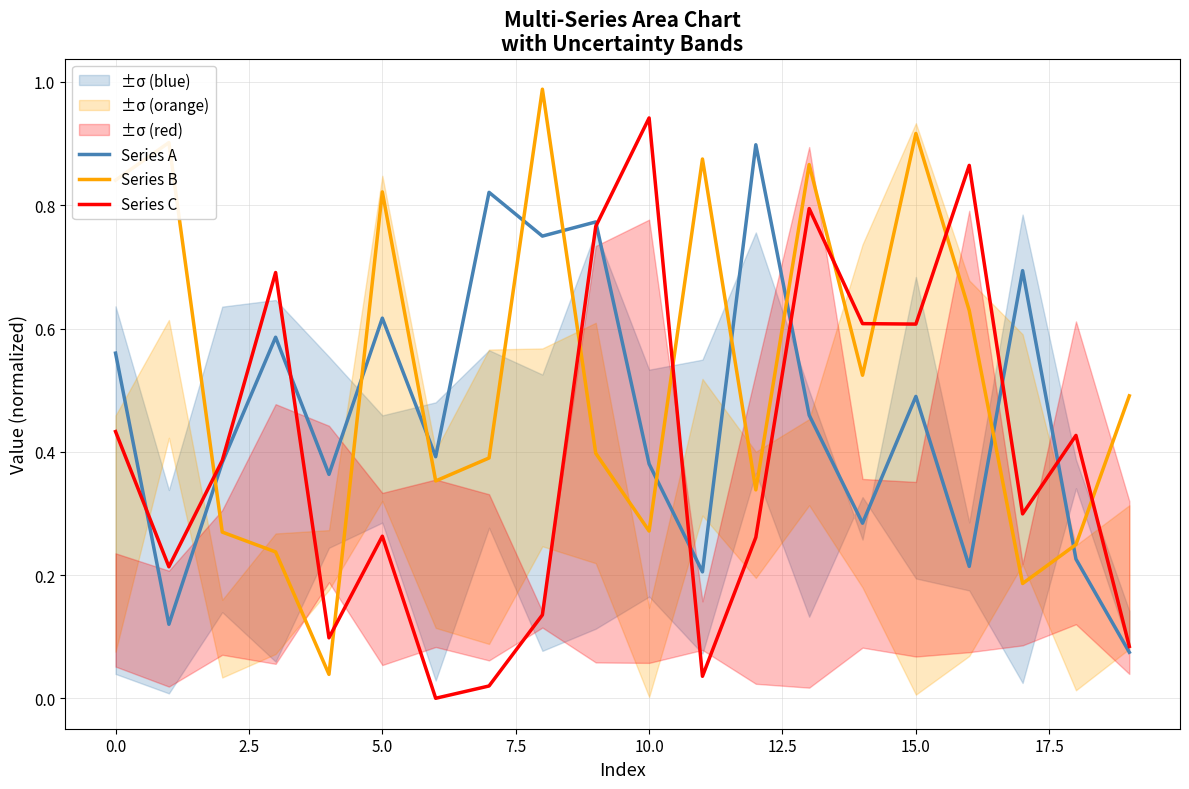

True or false: Series B and Series A cross at least once.

True